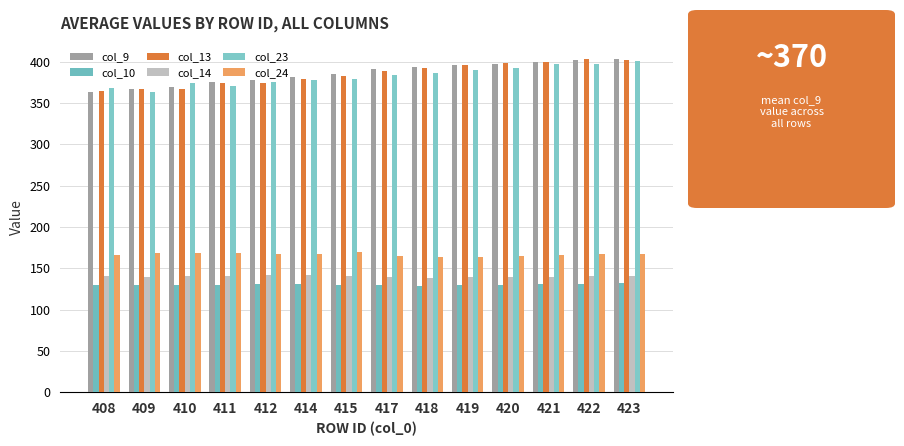

Reading left to right, list all the values displayed in this chart.

col_9: 363.6	366.9	369.8	375.0	377.7	381.8	385.5	390.8	394.3	396.7	397.6	399.7	402.4	403.2
col_10: 130.3	129.9	130.4	130.1	130.8	131.5	130.2	129.7	128.7	129.5	130.0	130.8	131.3	131.8
col_13: 364.4	367.3	366.7	373.9	374.7	378.9	382.5	389.5	392.7	395.9	398.3	399.6	403.3	402.6
col_14: 140.4	140.0	141.4	140.3	141.6	141.5	140.8	139.3	138.0	139.1	139.9	140.2	140.4	141.0
col_23: 368.0	363.0	374.7	370.4	376.1	377.5	379.6	384.6	386.1	389.6	392.8	397.0	397.3	401.1
col_24: 166.0	168.4	168.2	168.9	167.9	167.9	169.9	165.3	164.3	164.3	165.1	165.8	167.4	167.5